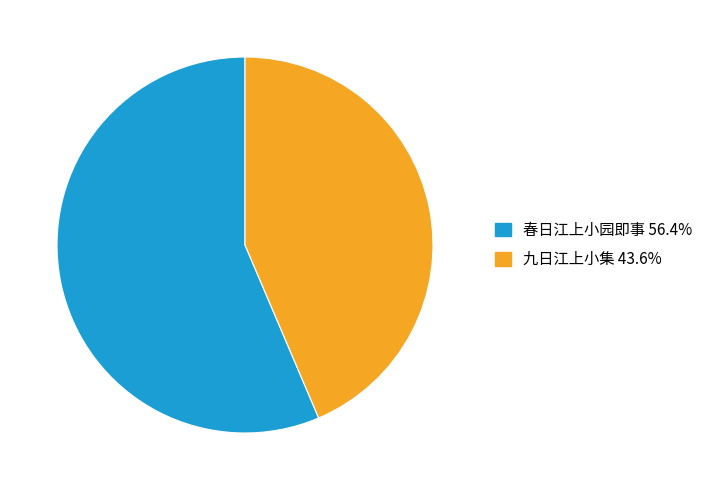

What is the ratio of the value at 春日江上小园即事 56.4% to the value at 九日江上小集 43.6%?

1.3